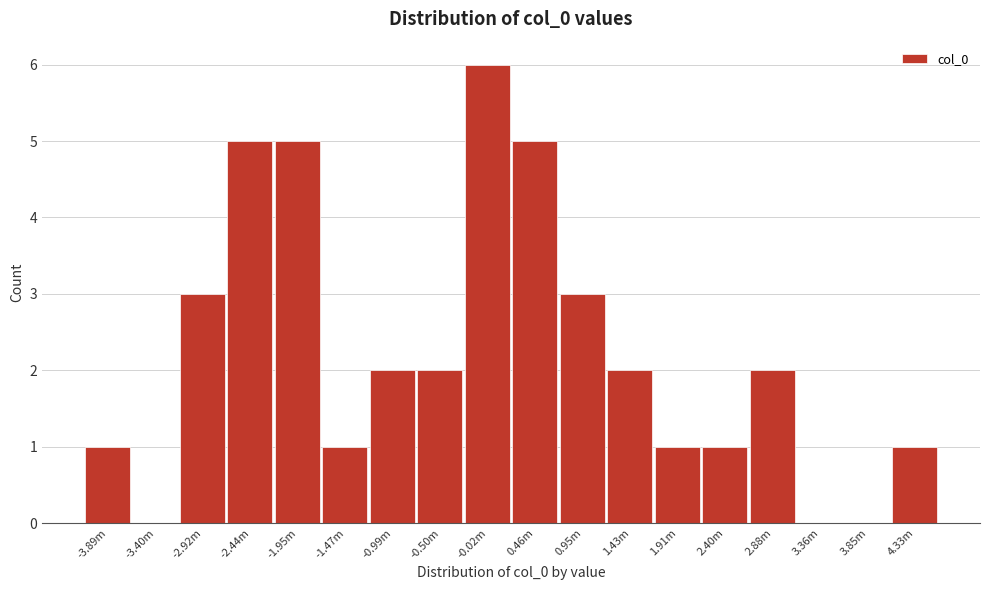

Reading left to right, list all the values displayed in this chart.

-3.89m=1	-3.40m=0	-2.92m=3	-2.44m=5	-1.95m=5	-1.47m=1	-0.99m=2	-0.50m=2	-0.02m=6	0.46m=5	0.95m=3	1.43m=2	1.91m=1	2.40m=1	2.88m=2	3.36m=0	3.85m=0	4.33m=1